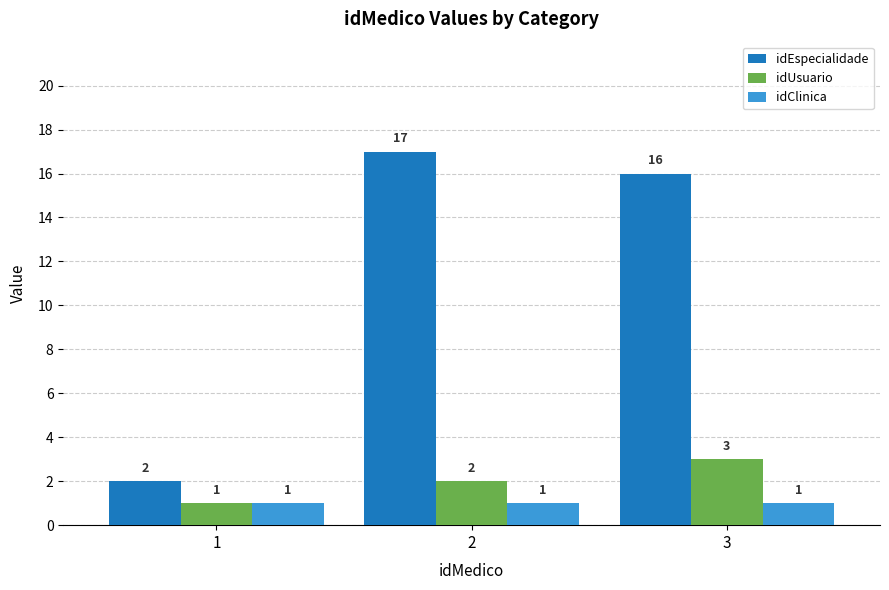

What is the difference between the maximum and second lowest values in the idUsuario series?

1